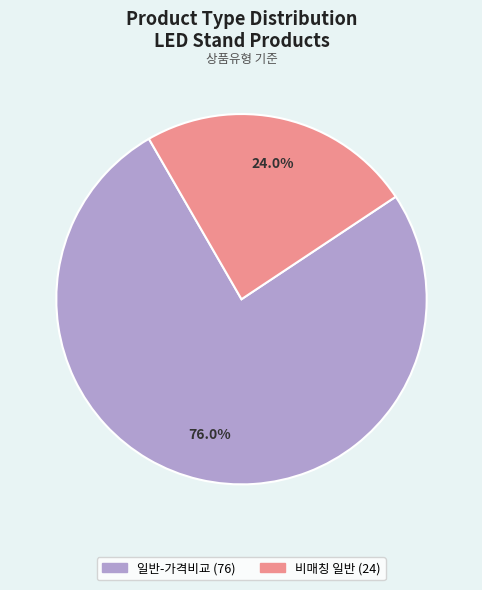

Is there any slice that represents more than half of the pie?

Yes